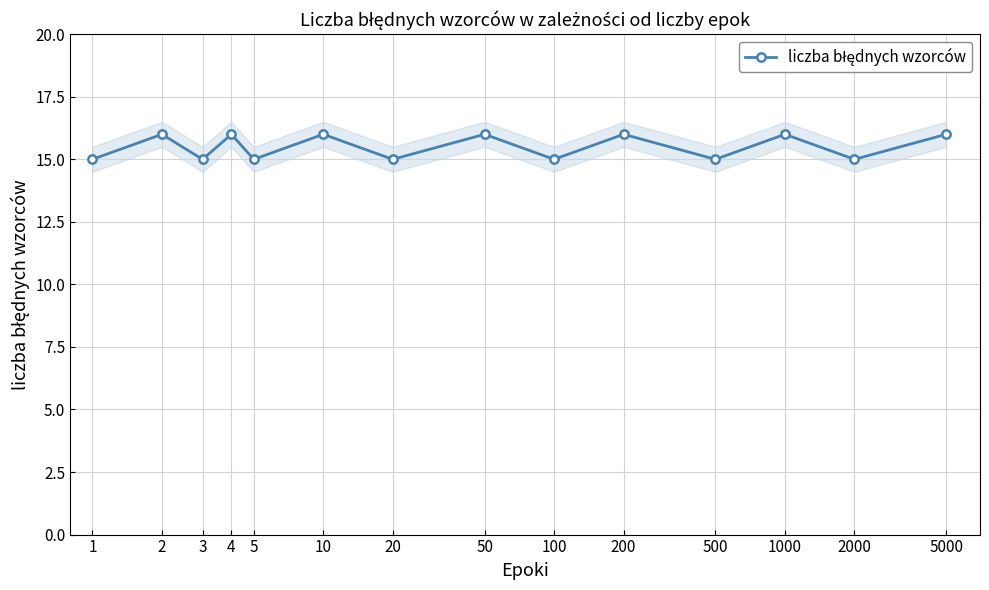

Which has a higher value, 500 or 2000?

500